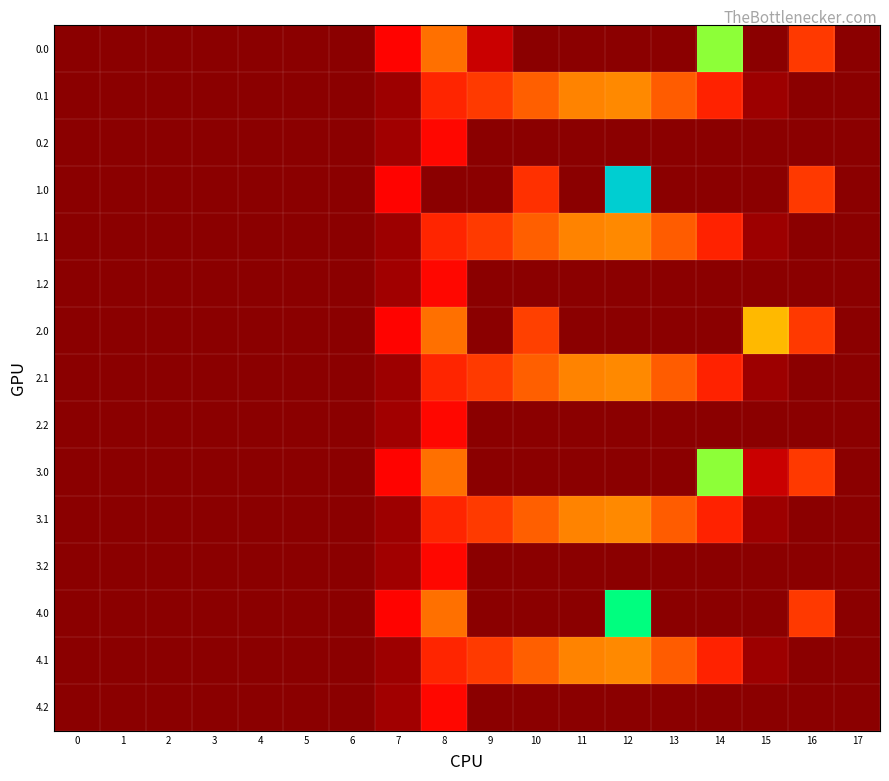

Which has a higher value, 13 or 8?

8